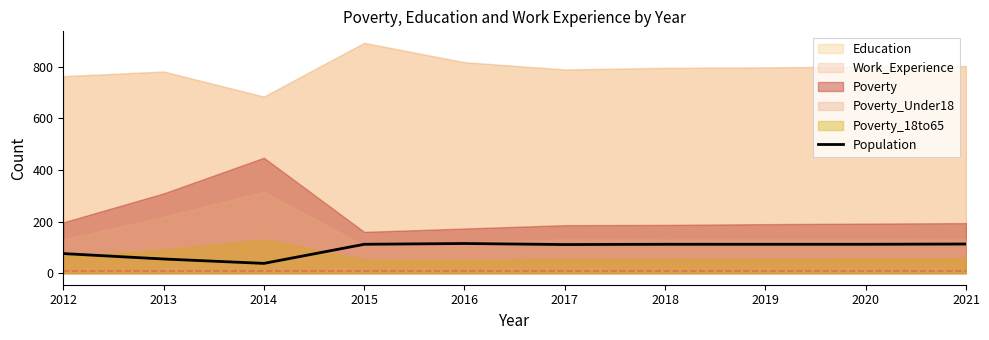

Is it true that Population equals 71 at 2020?

False